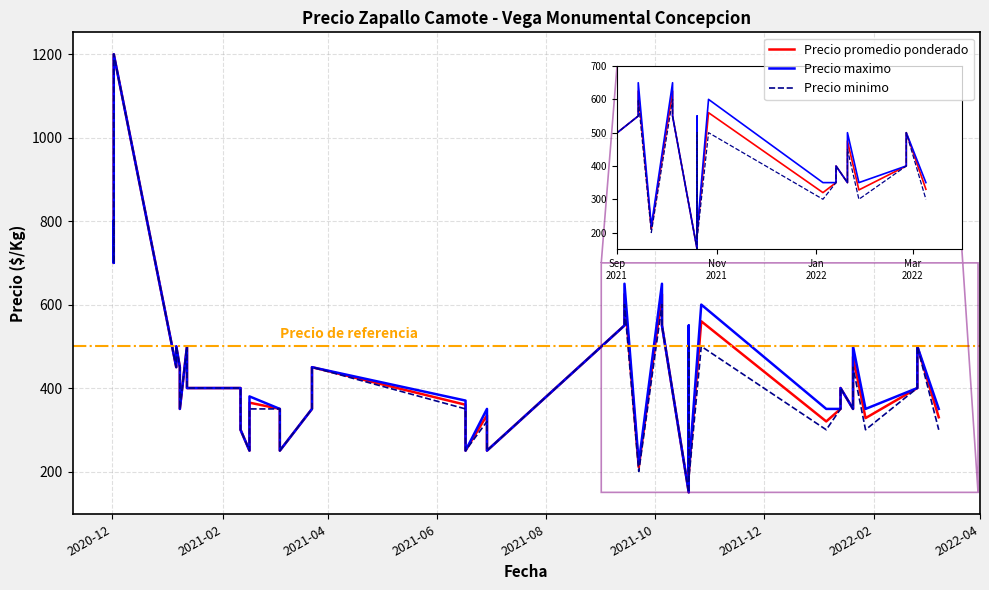

True or false: Precio minimo and Precio maximo intersect in this chart.

False